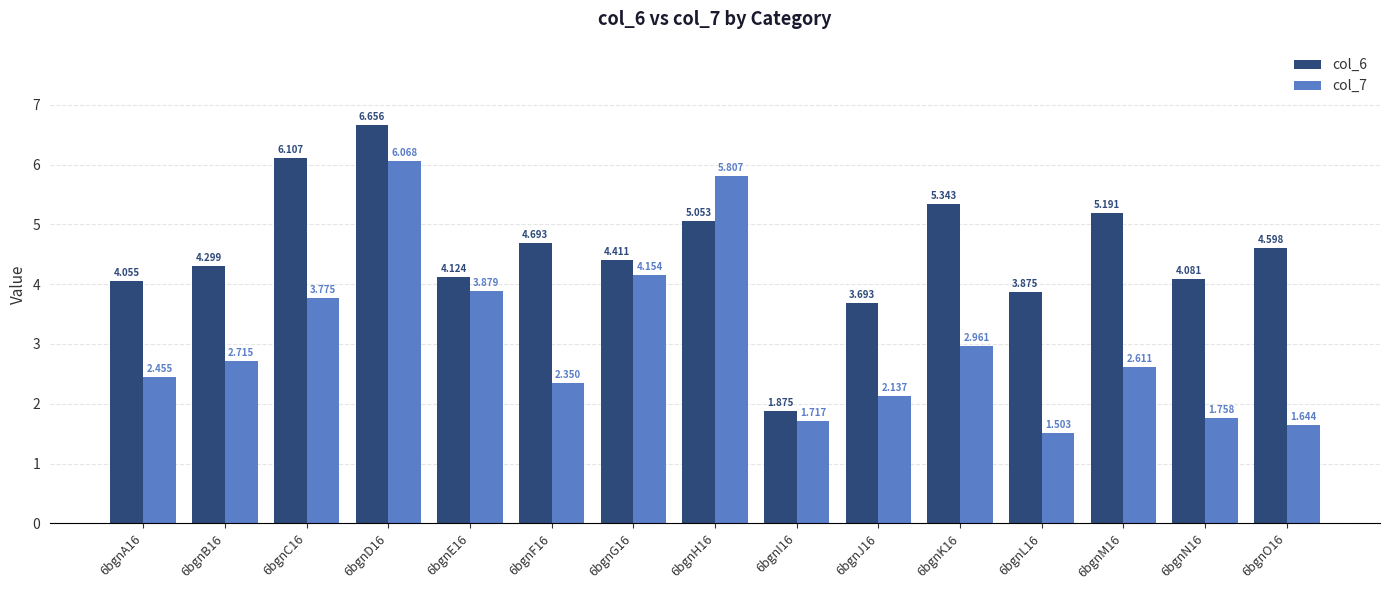

Rank the series by their average value, from highest to lowest.

col_6, col_7